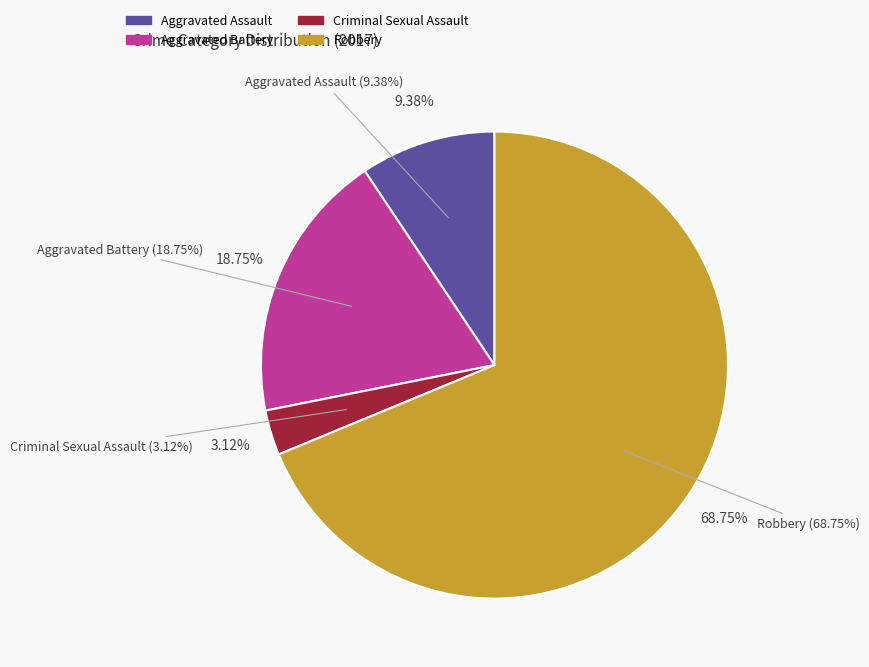

What is the smallest slice in the pie chart?

Criminal Sexual Assault